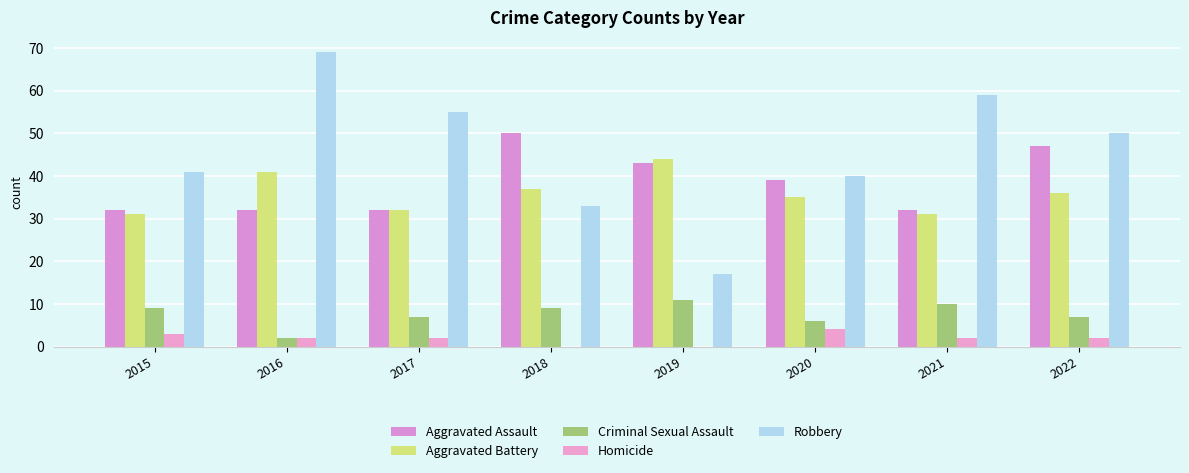

What is the spread (max minus min) of values at 2020?

36